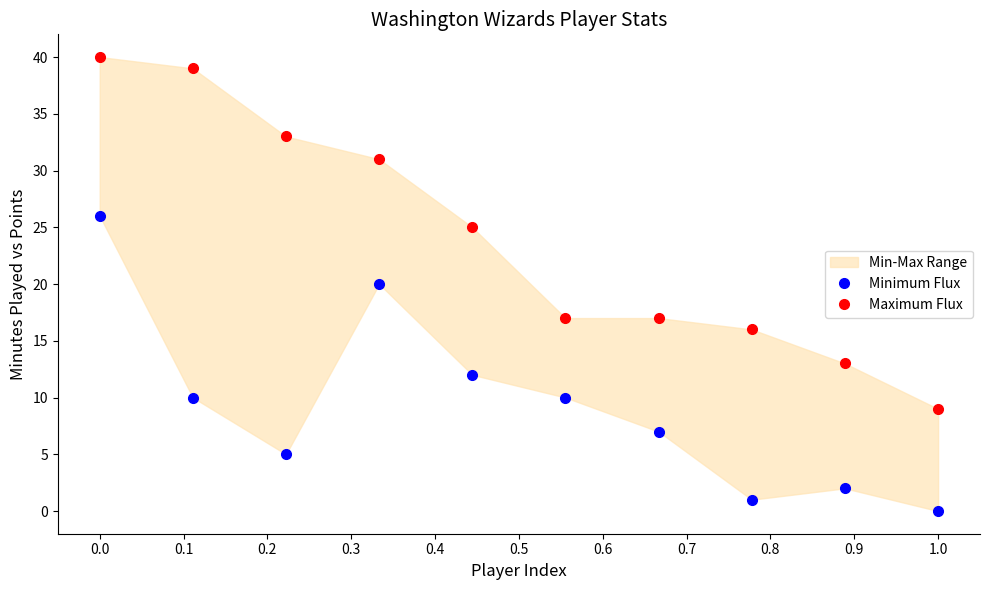

True or false: Minimum Flux has more than 1 interior local peaks.

True